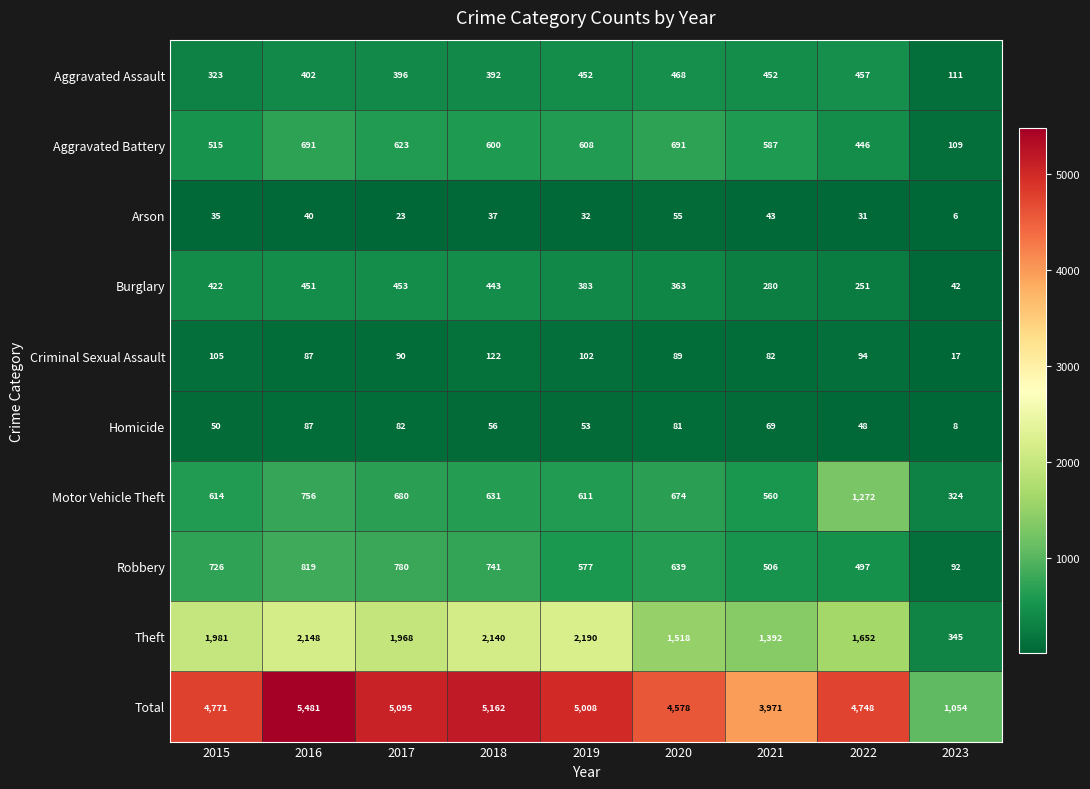

Which series changed the most between 2017 and 2018?

Theft